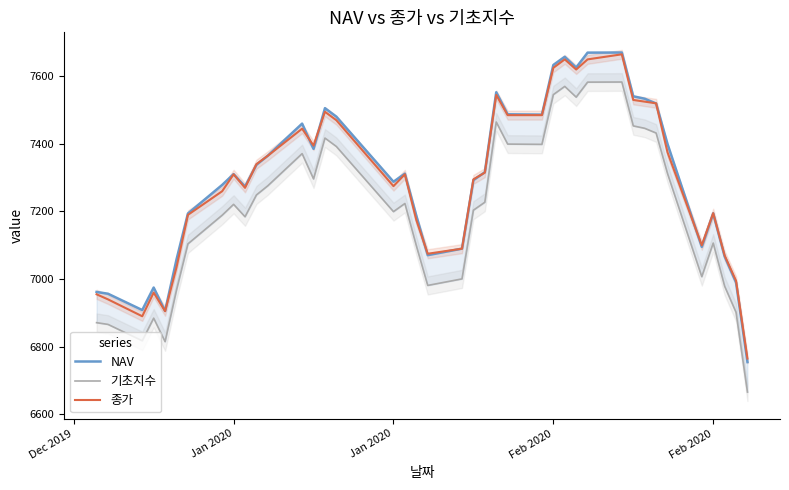

Is it true that 기초지수 equals 9825.6 at 24?

False